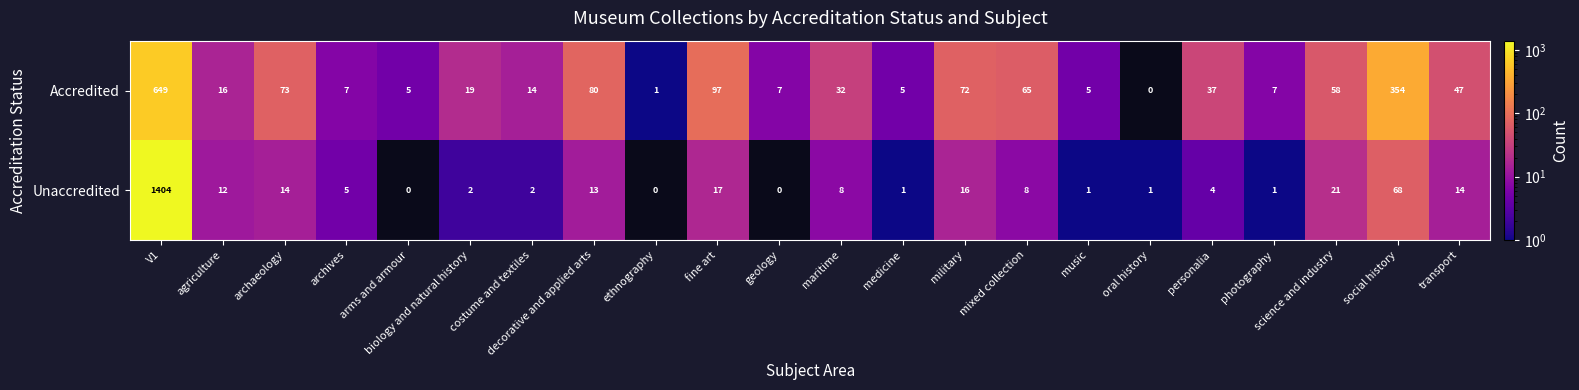

Which series has the largest total across all categories?

Accredited